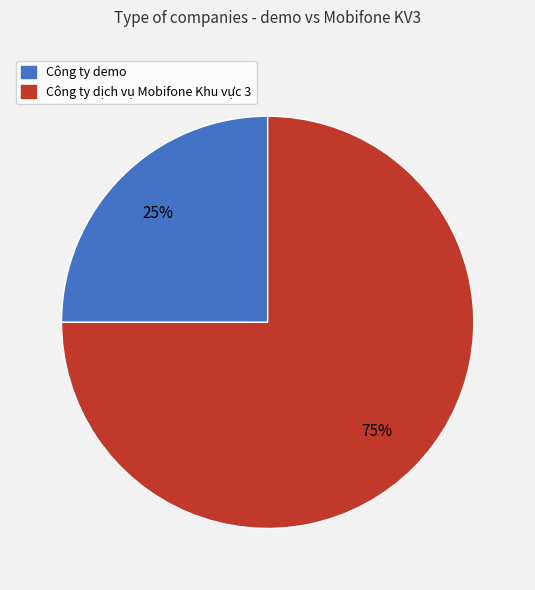

Is it true that Công ty demo is 36% of the pie?

False